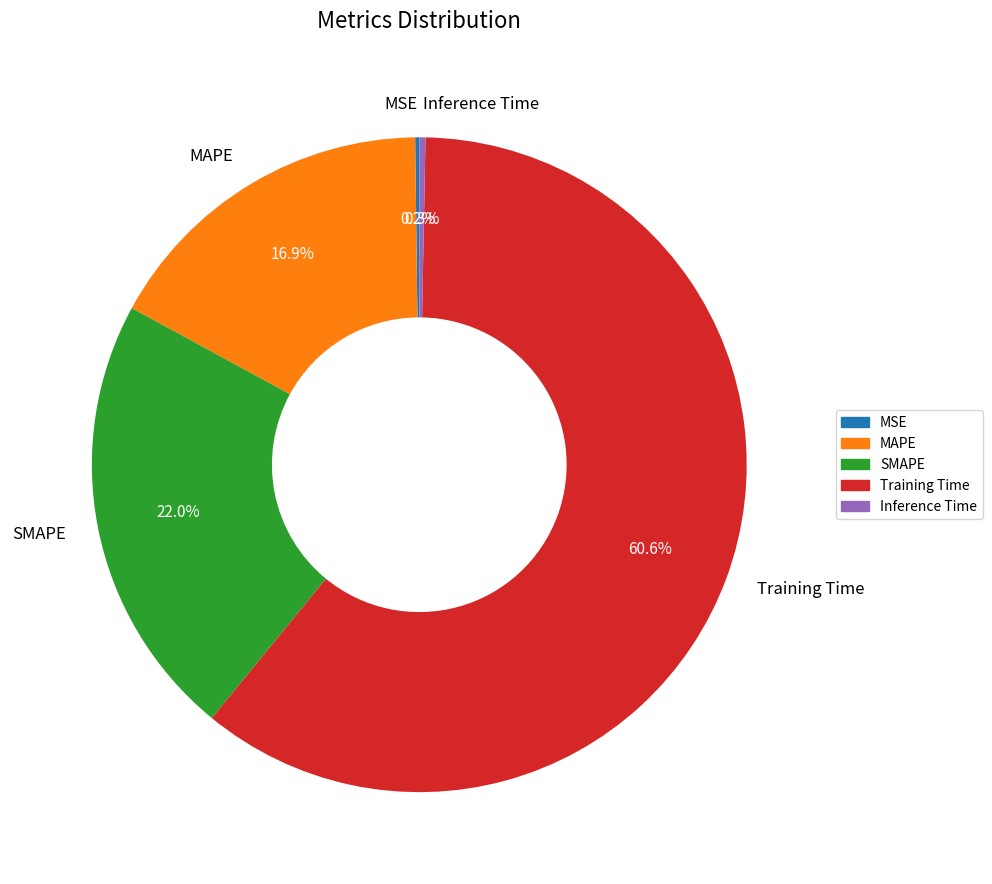

To the nearest percent, what is the difference between the largest and smallest slice percentages?

60%